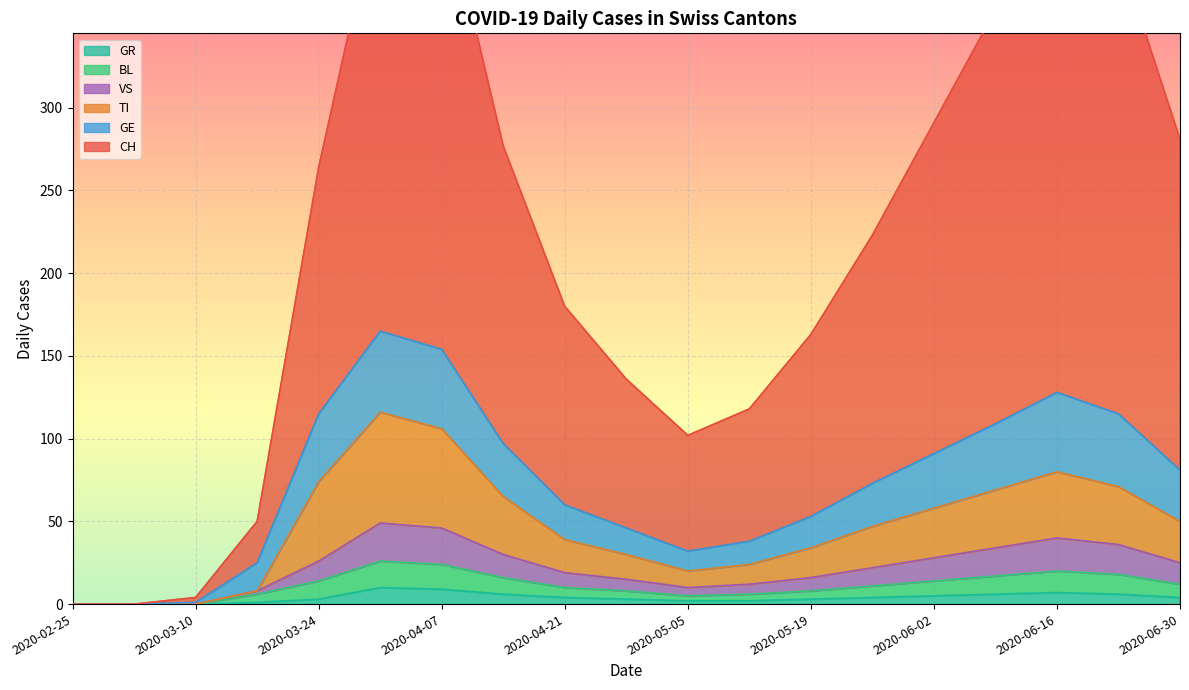

How many data points in VS are above 22?

9